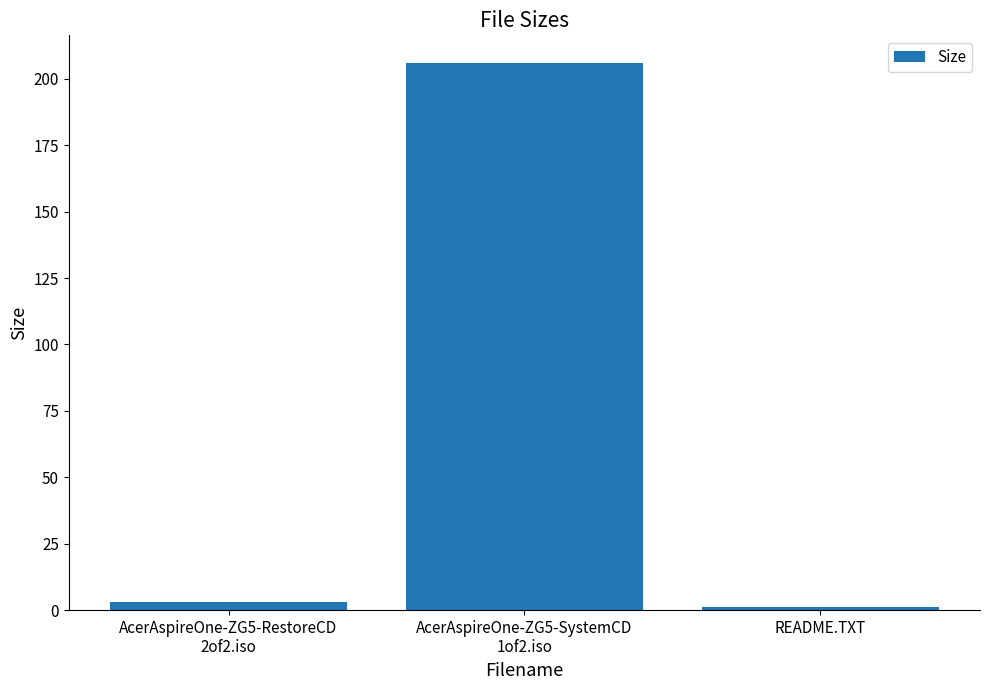

What value does the data have at README.TXT?

1.2